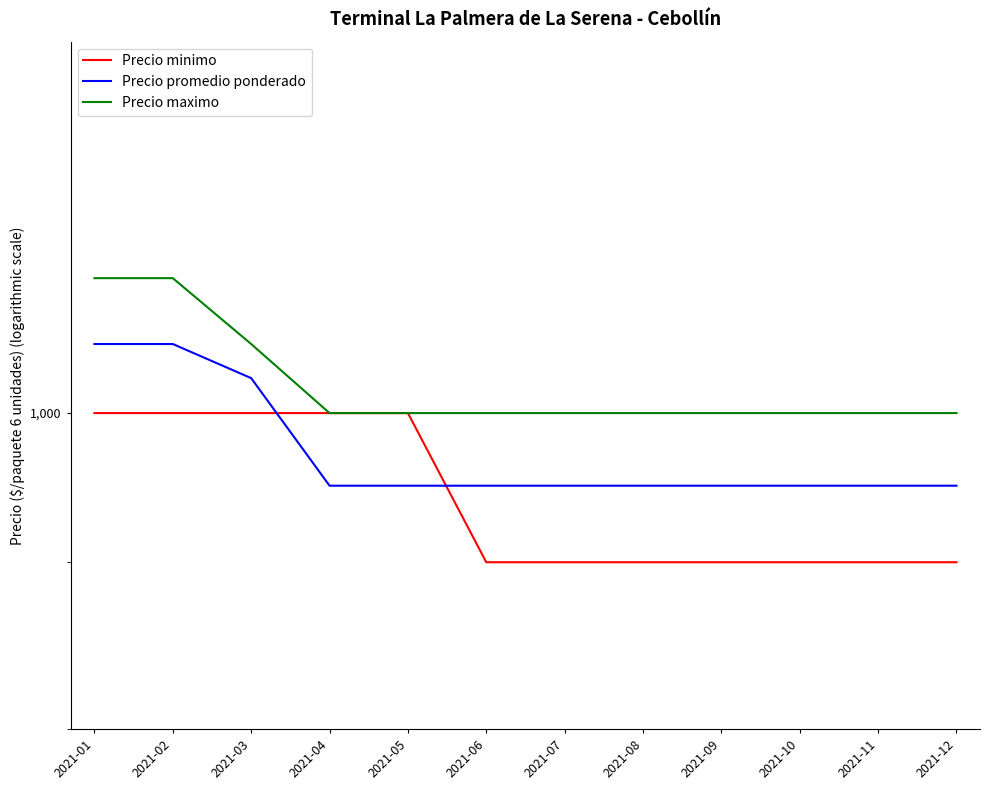

What is the sum of all Precio minimo values?

11300